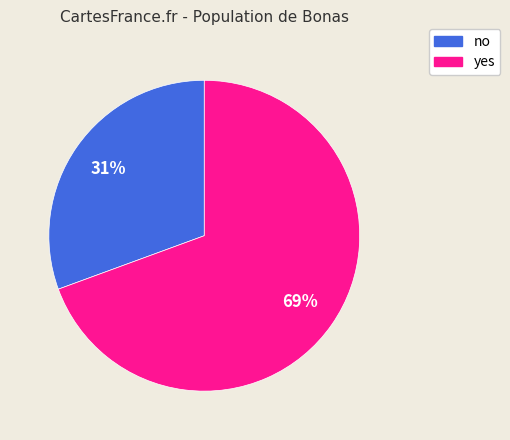

Does yes represent more than half of the total?

Yes